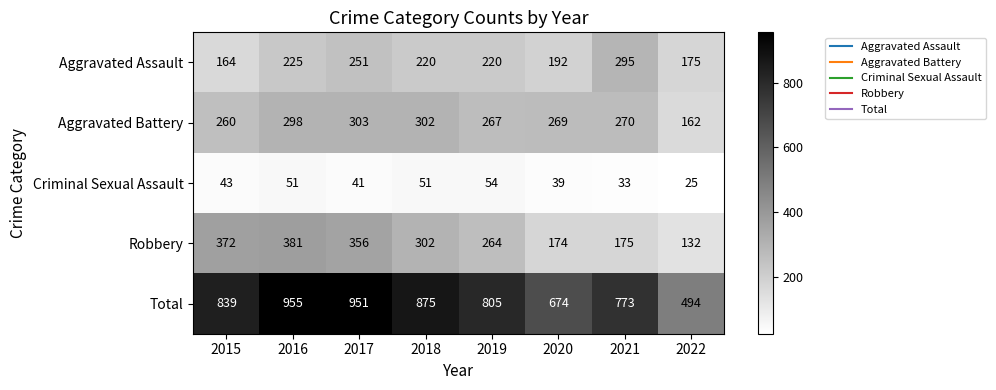

Count the number of data series in this chart.

5